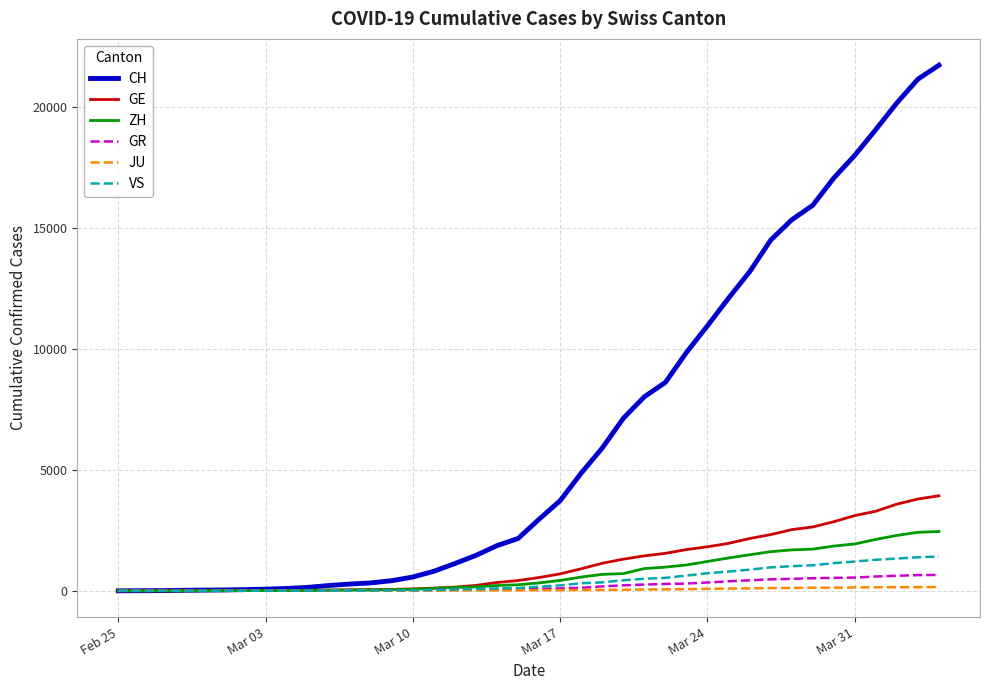

Which series has the largest range (max minus min)?

CH